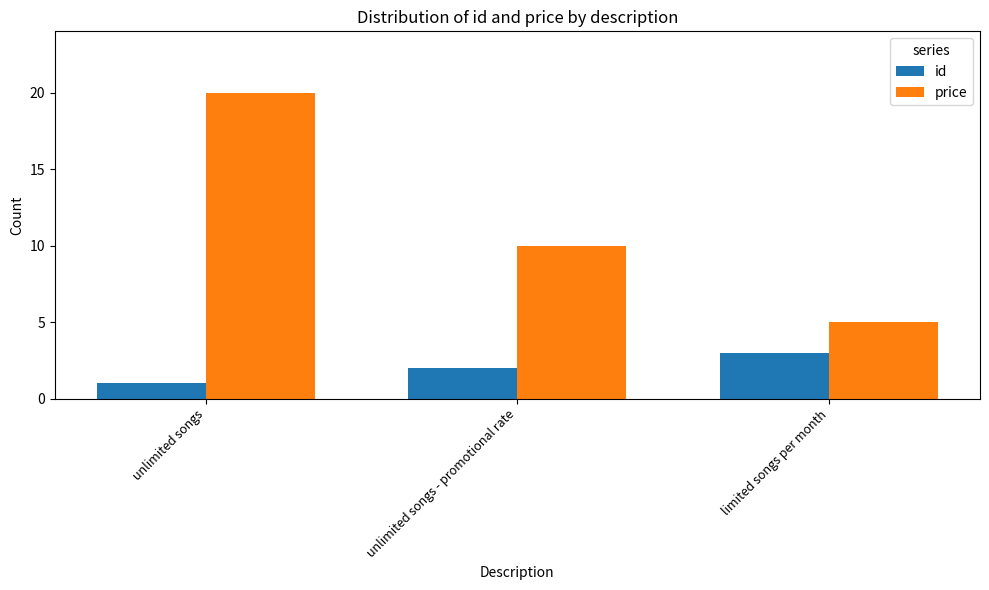

Rank the categories by id value from lowest to highest.

unlimited songs, unlimited songs - promotional rate, limited songs per month